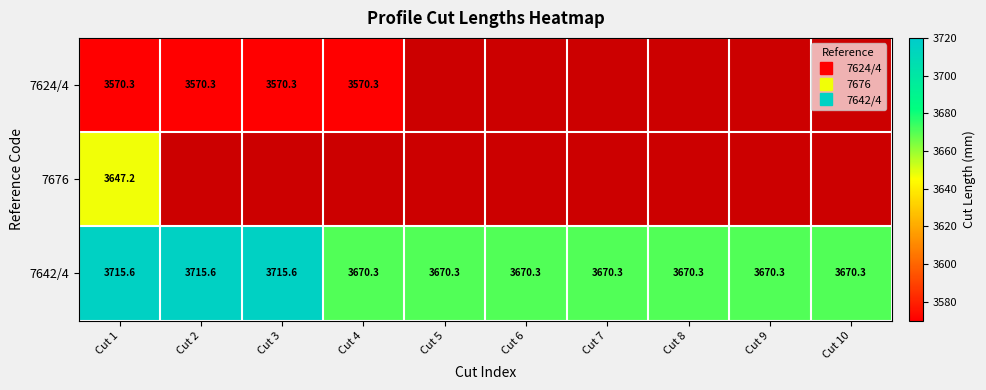

Between Cut 2 and Cut 5, which series saw the biggest shift?

7642/4